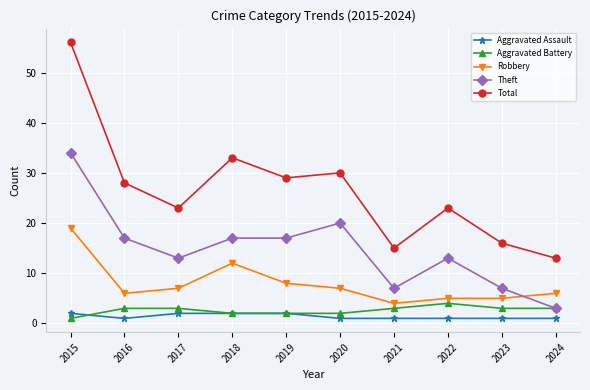

What is the average value of the Robbery series?

8